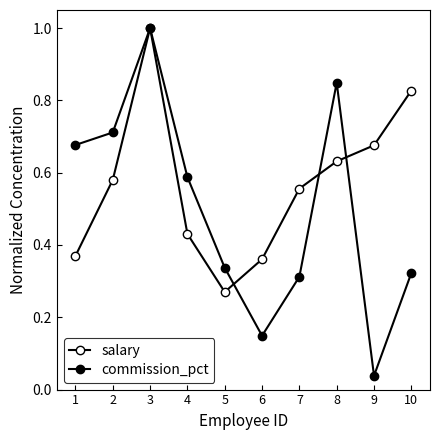

Does the chart display data point markers on the line(s)?

Yes